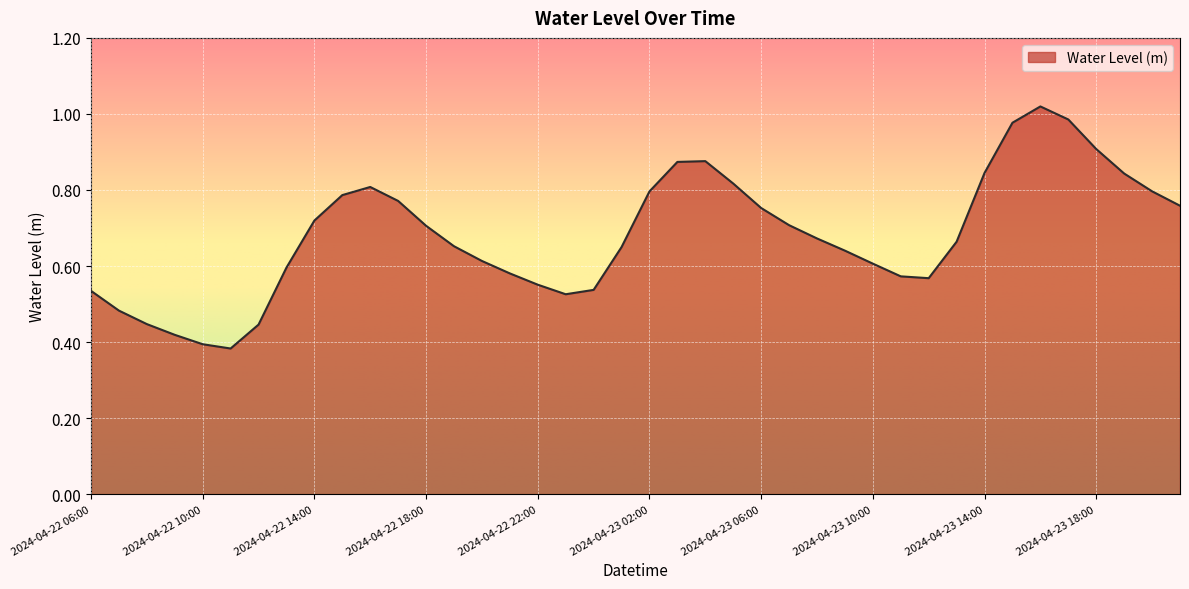

Where is the first local minimum?

2024-04-22 11:00